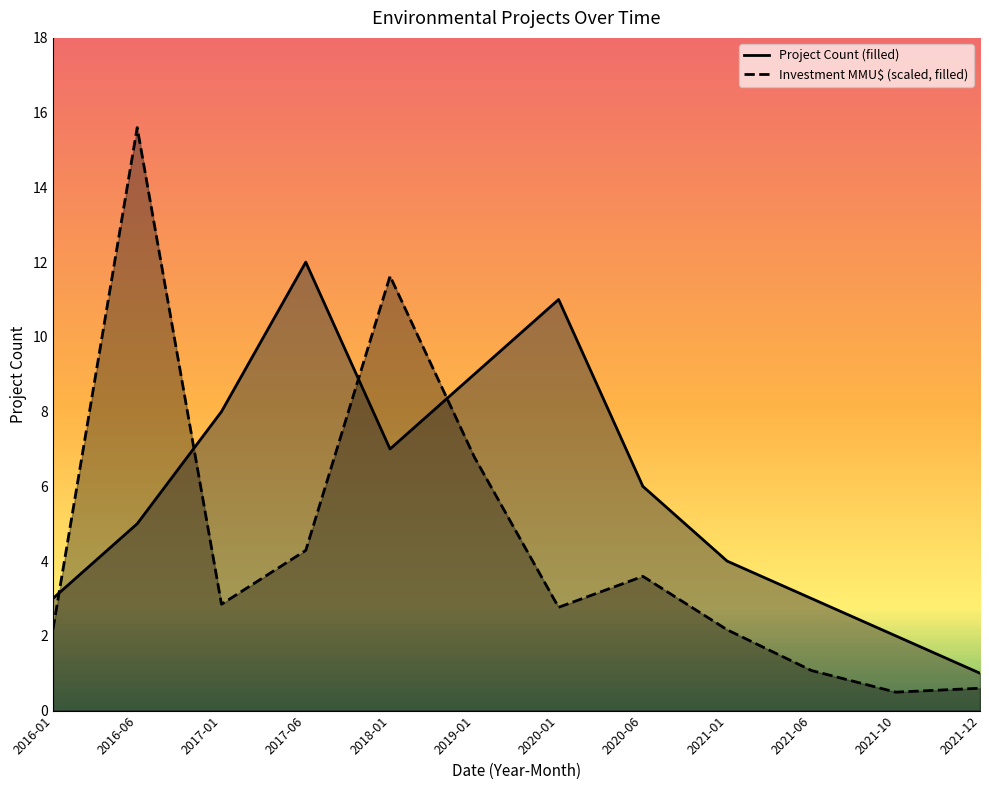

At which category is the sum across all series the highest?

2016-06